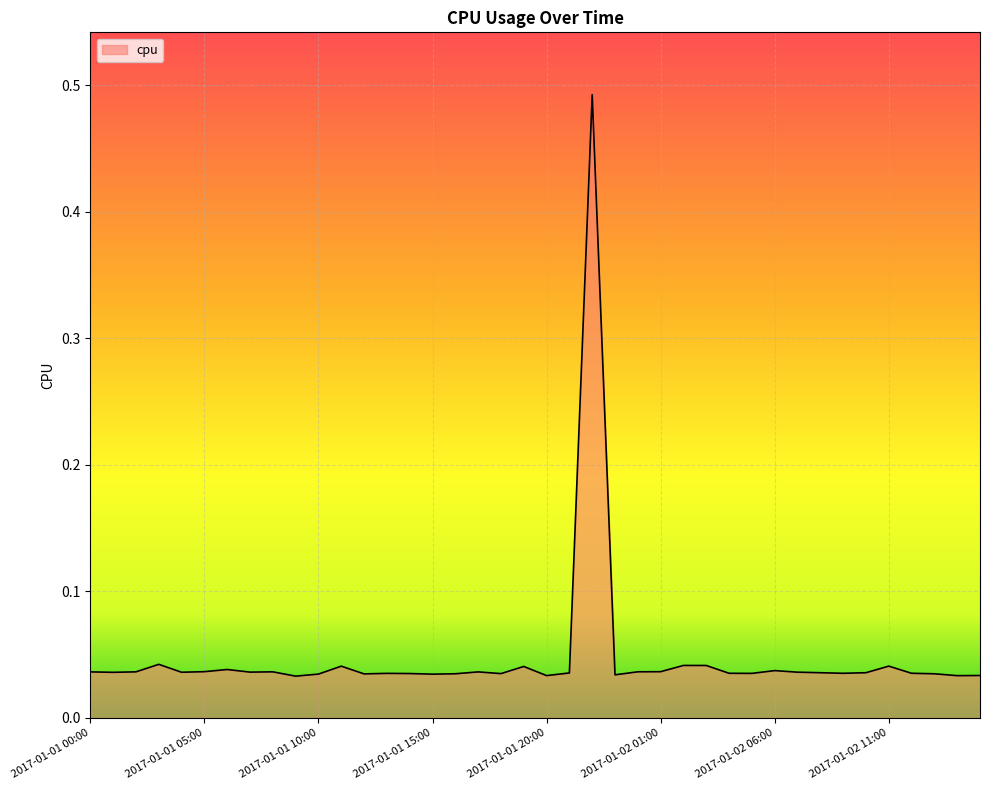

List the labels in order of value, largest first.

2017-01-01 22:00, 2017-01-01 03:00, 2017-01-02 02:00, 2017-01-02 03:00, 2017-01-02 11:00, 2017-01-01 11:00, 2017-01-01 19:00, 2017-01-01 06:00, 2017-01-02 06:00, 2017-01-01 05:00, 2017-01-02 01:00, 2017-01-02 00:00, 2017-01-01 08:00, 2017-01-01 02:00, 2017-01-01 00:00, 2017-01-01 17:00, 2017-01-01 07:00, 2017-01-02 07:00, 2017-01-01 04:00, 2017-01-01 01:00, 2017-01-02 08:00, 2017-01-02 10:00, 2017-01-01 21:00, 2017-01-02 12:00, 2017-01-02 04:00, 2017-01-02 09:00, 2017-01-01 13:00, 2017-01-02 05:00, 2017-01-01 14:00, 2017-01-01 18:00, 2017-01-01 16:00, 2017-01-02 13:00, 2017-01-01 12:00, 2017-01-01 10:00, 2017-01-01 15:00, 2017-01-01 23:00, 2017-01-02 15:00, 2017-01-01 20:00, 2017-01-02 14:00, 2017-01-01 09:00